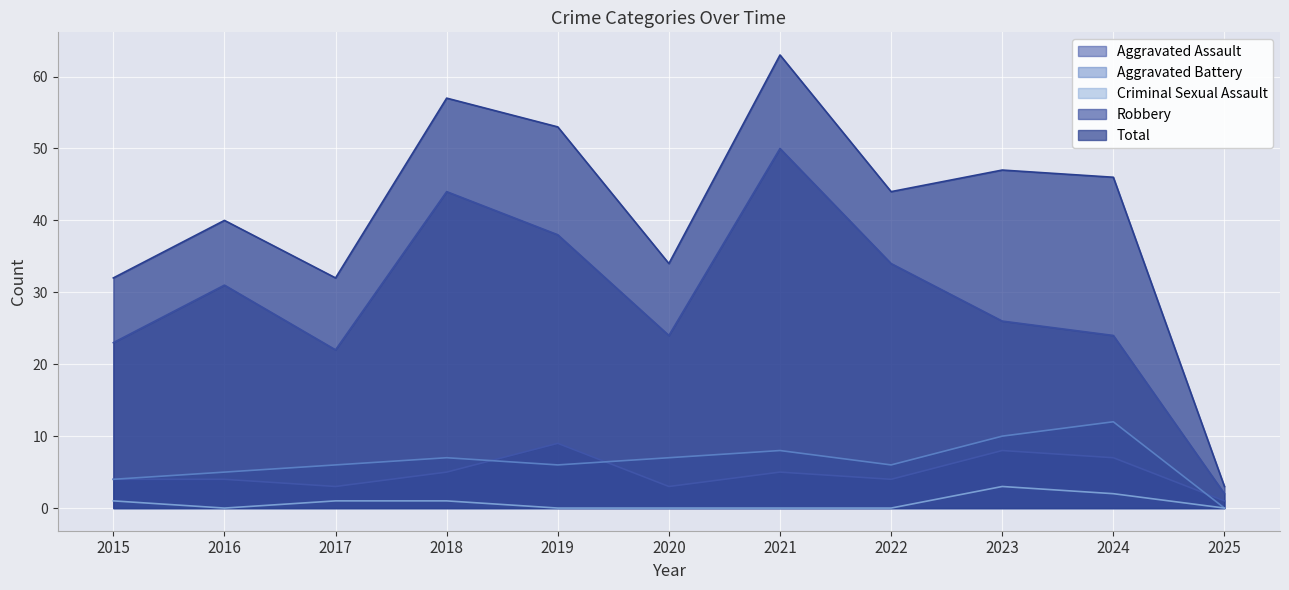

Which series changed the most between 2019 and 2021?

Robbery